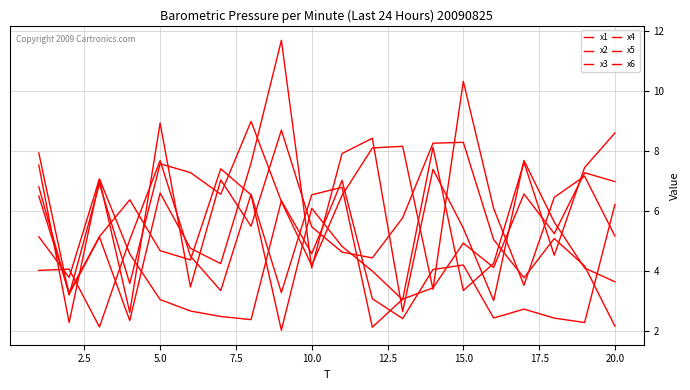

Does the chart have visible grid lines?

Yes